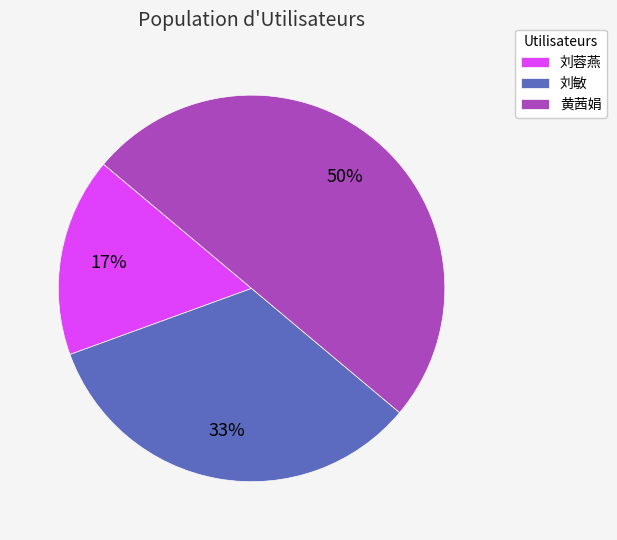

Rank the categories by value from highest to lowest.

黄茜娟, 刘敏, 刘蓉燕